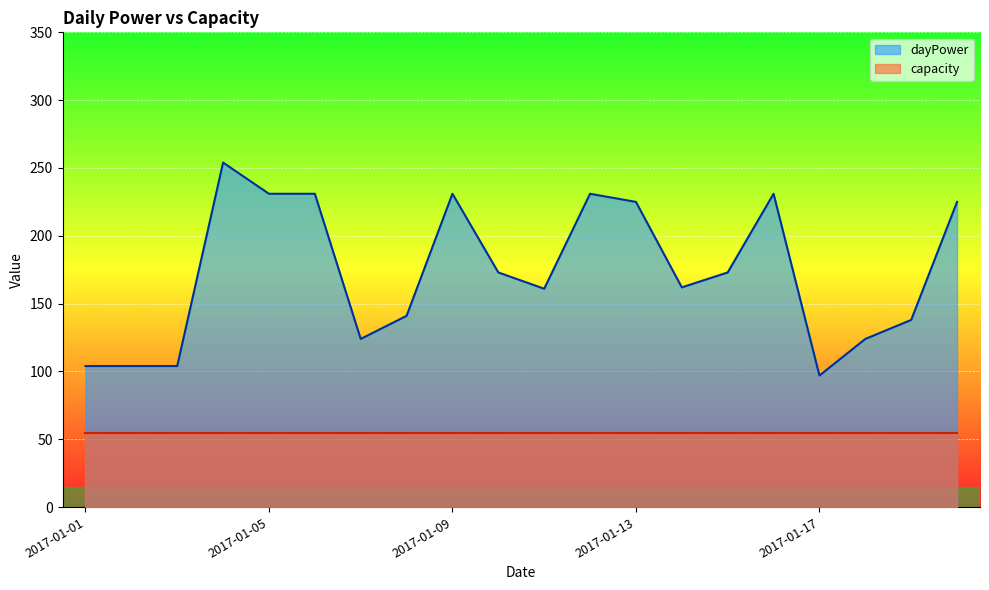

What is the value of the 2nd point from the left?

104